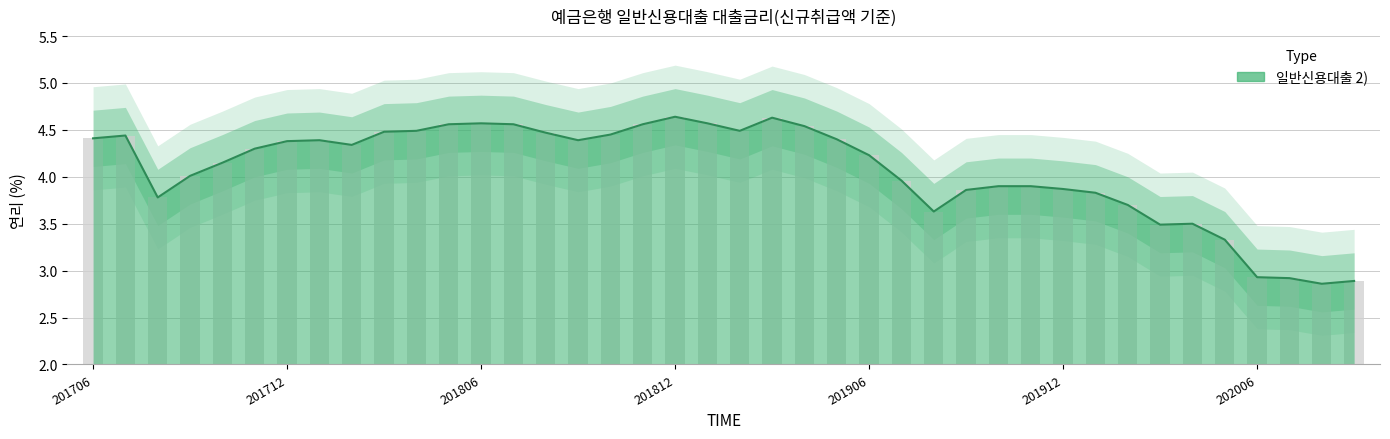

Rank the categories by value from lowest to highest.

202008, 202009, 202007, 202006, 202005, 202003, 202004, 201908, 202002, 201708, 202001, 201909, 201912, 201910, 201911, 201907, 201709, 201710, 201906, 201711, 201802, 201712, 201801, 201809, 201905, 201706, 201707, 201810, 201808, 201803, 201804, 201902, 201904, 201805, 201807, 201811, 201806, 201901, 201903, 201812